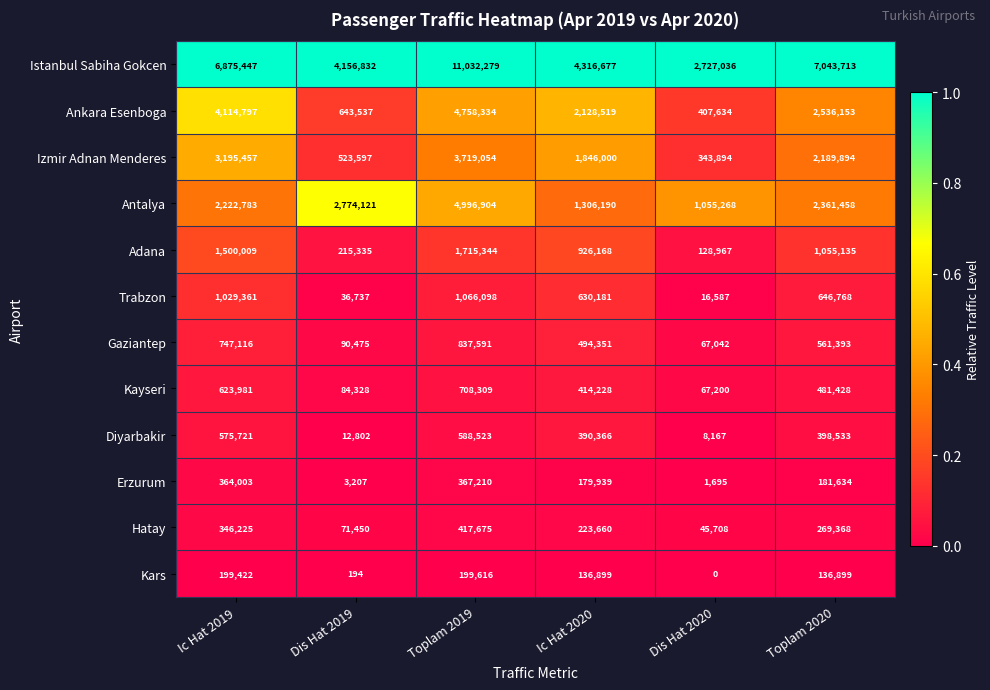

The Izmir Adnan Menderes series shows 2189894 at Toplam 2020. True or false?

True